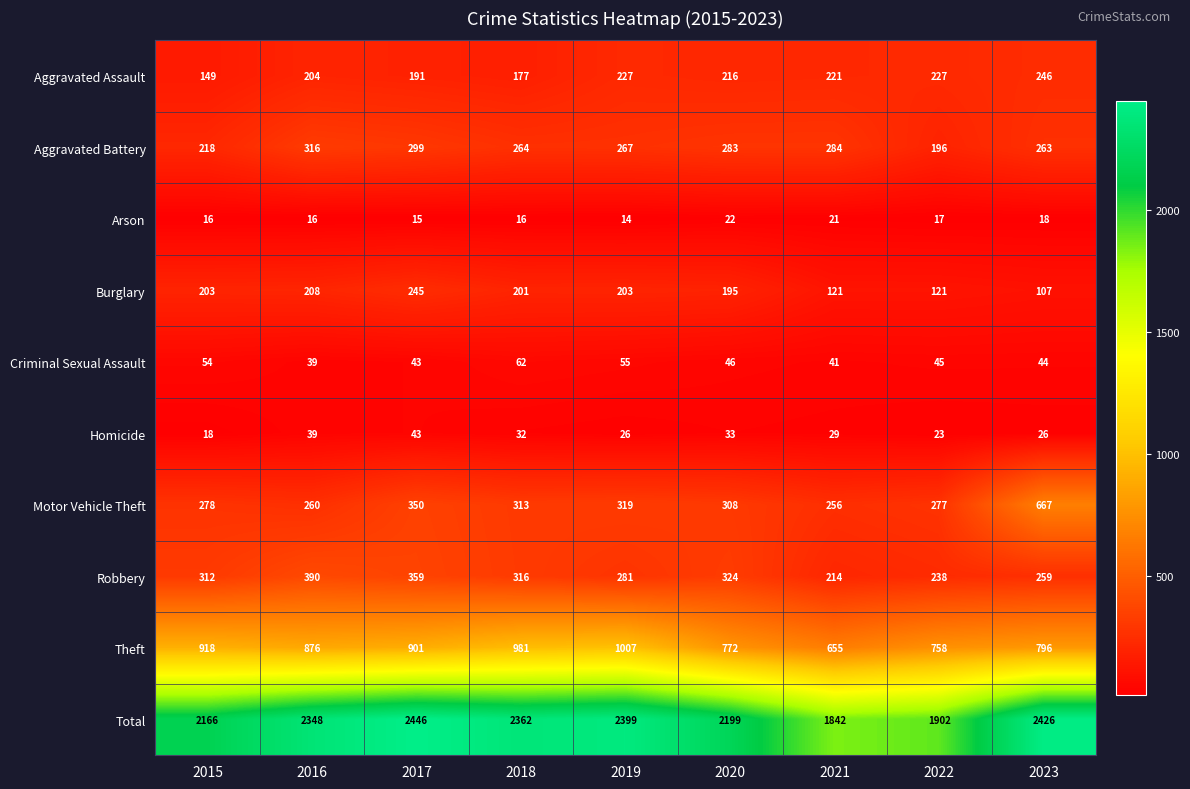

How many data points does each series have?

9